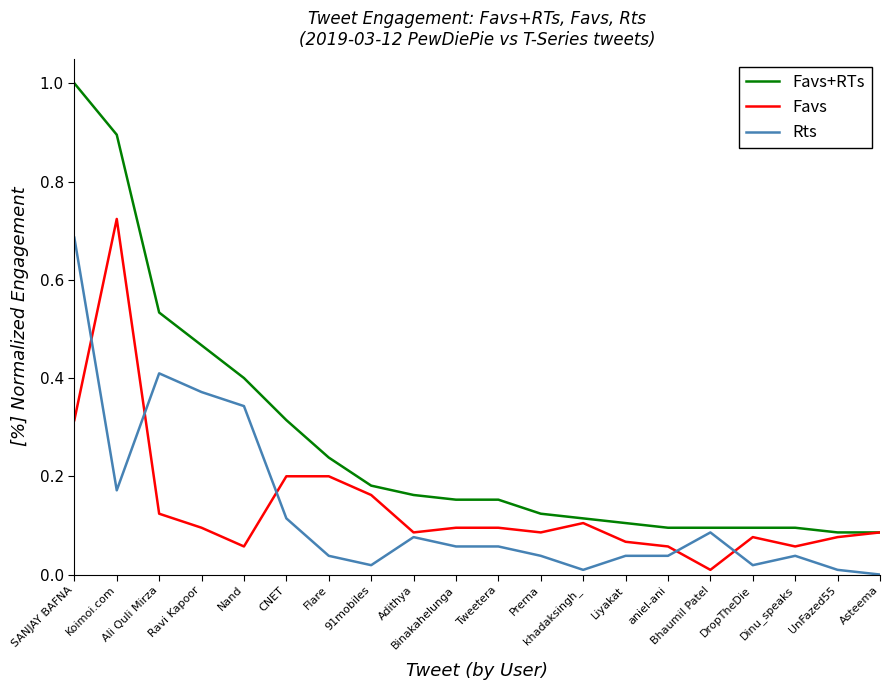

What is the total value across all series at Nand?

0.8